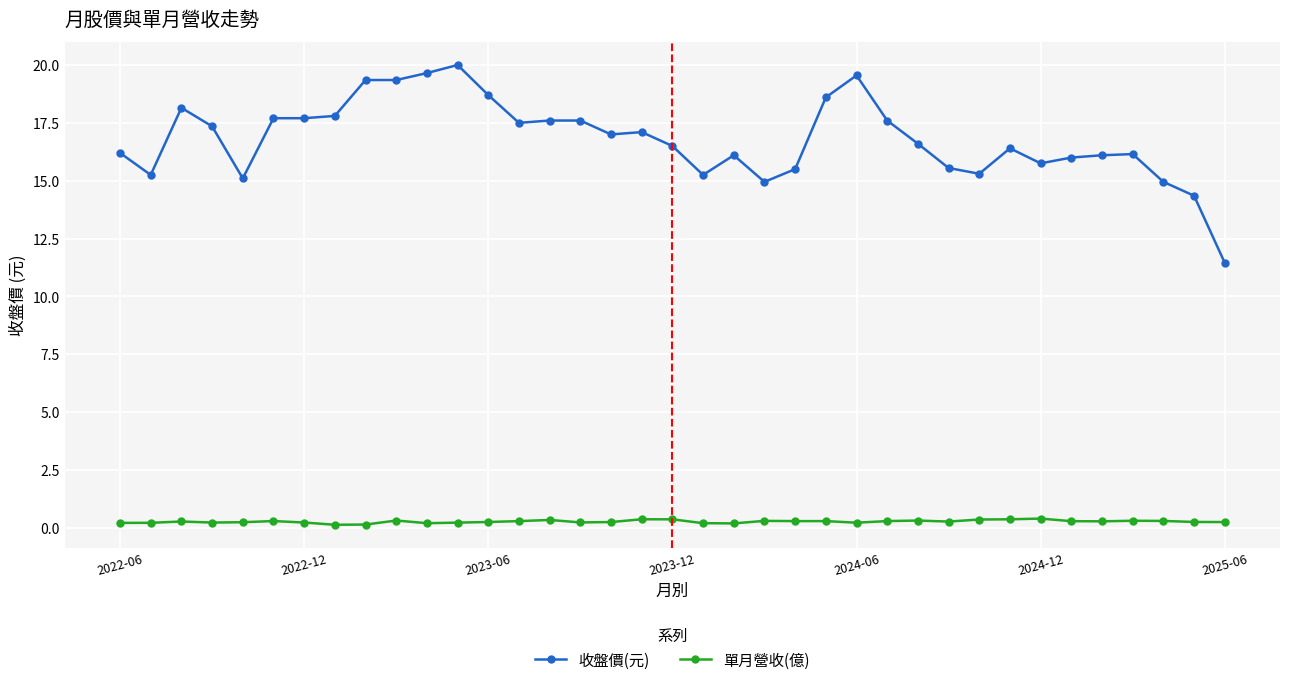

At how many categories does at least one series exceed 14?

36